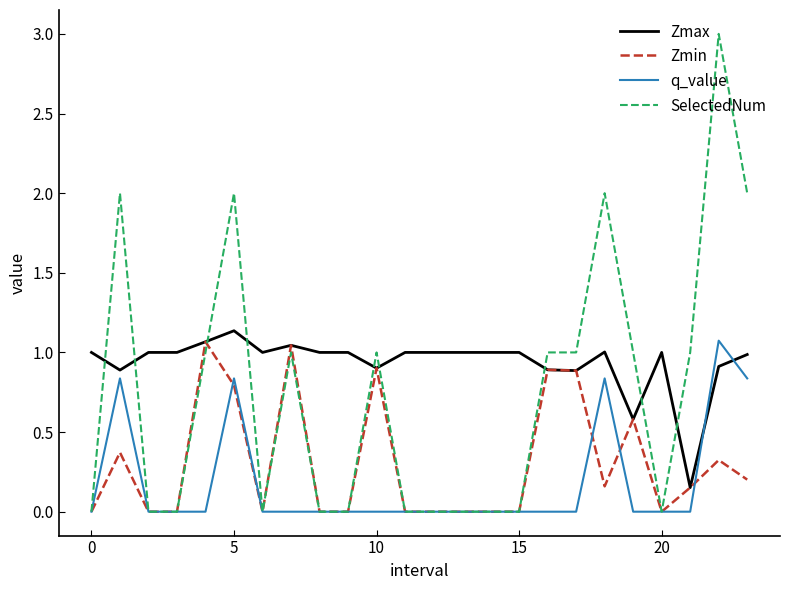

Which series has the largest total across all categories?

Zmax